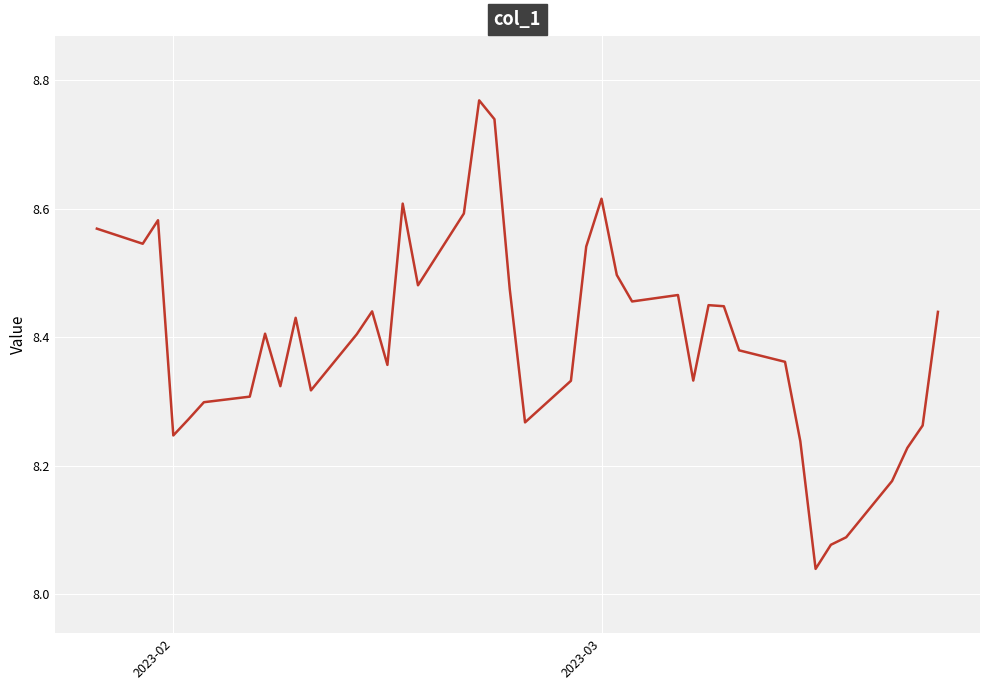

What is the difference between the maximum and minimum values?

0.7